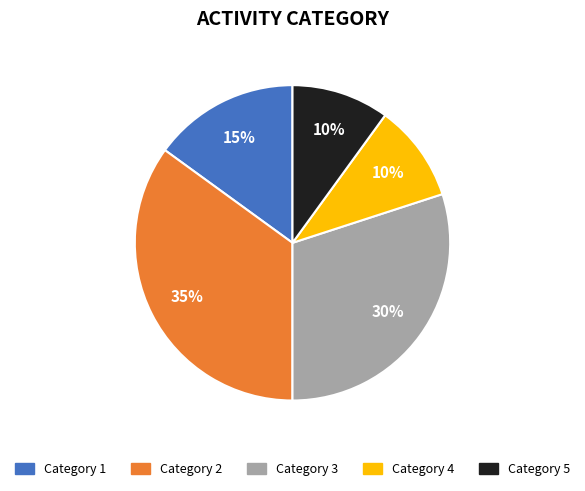

Combined, do Category 4 and Category 1 account for over 50%?

No